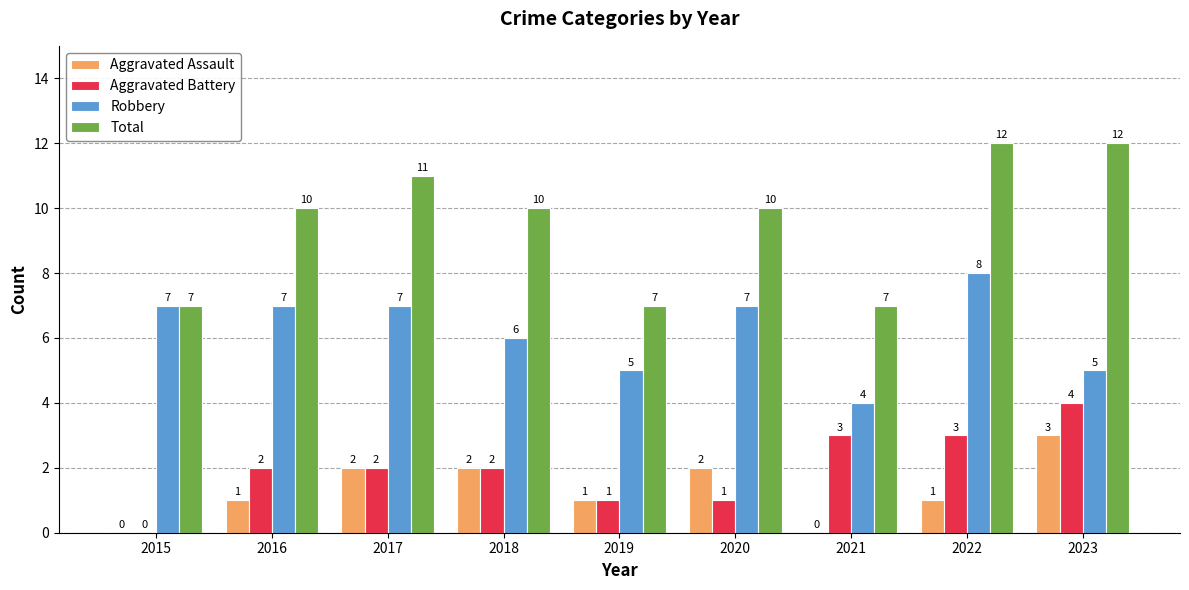

What is the greatest value displayed?

12